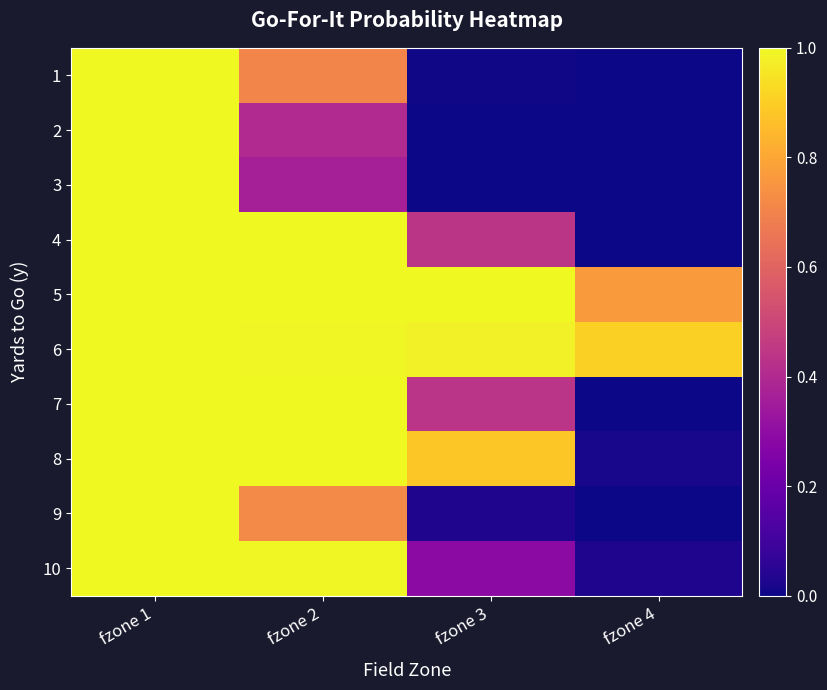

Between fzone 4 and fzone 3, which is larger?

fzone 3